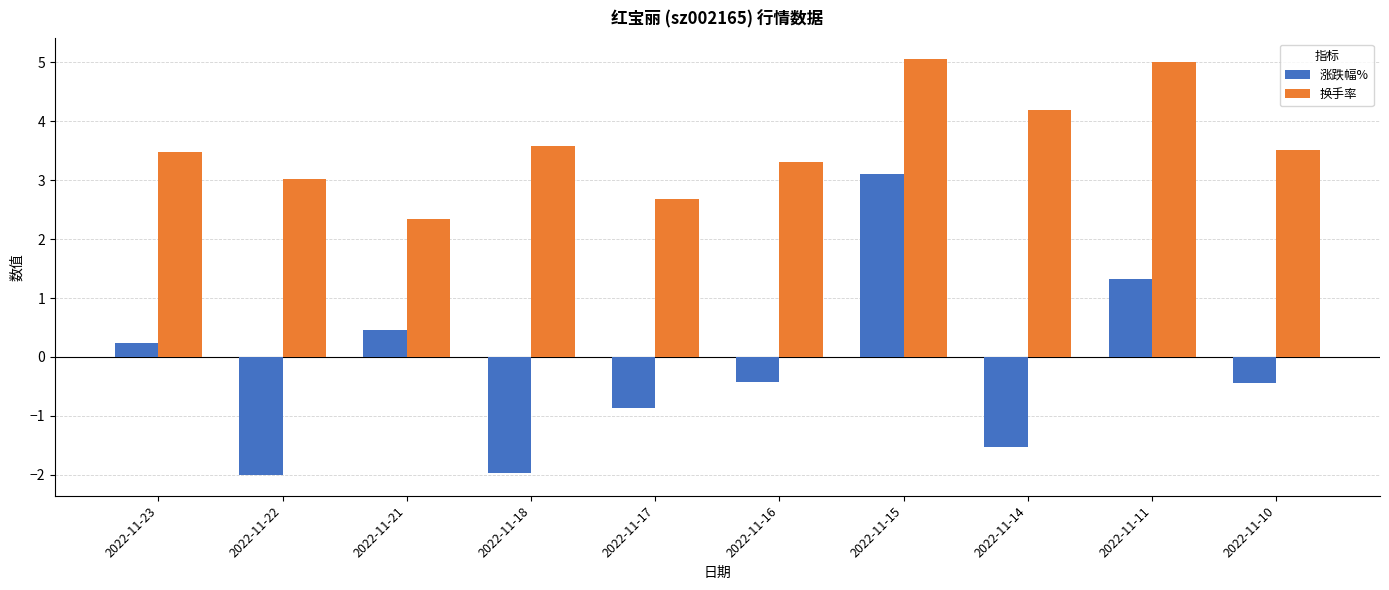

What is the difference between the 涨跌幅% values at 2022-11-17 and 2022-11-21?

1.3